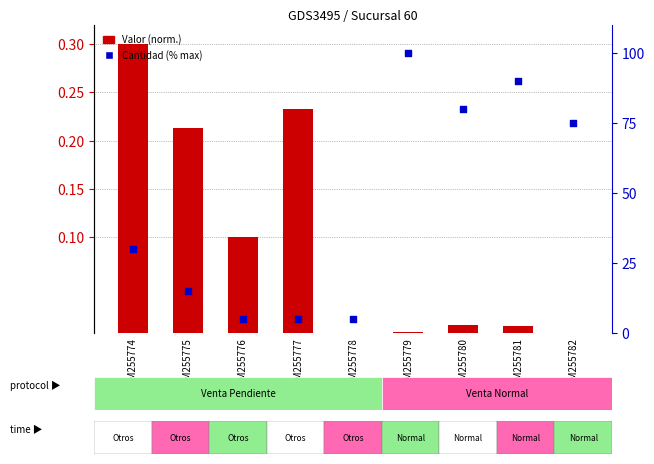

Which series contains the lowest Y value?

Valor normalizado